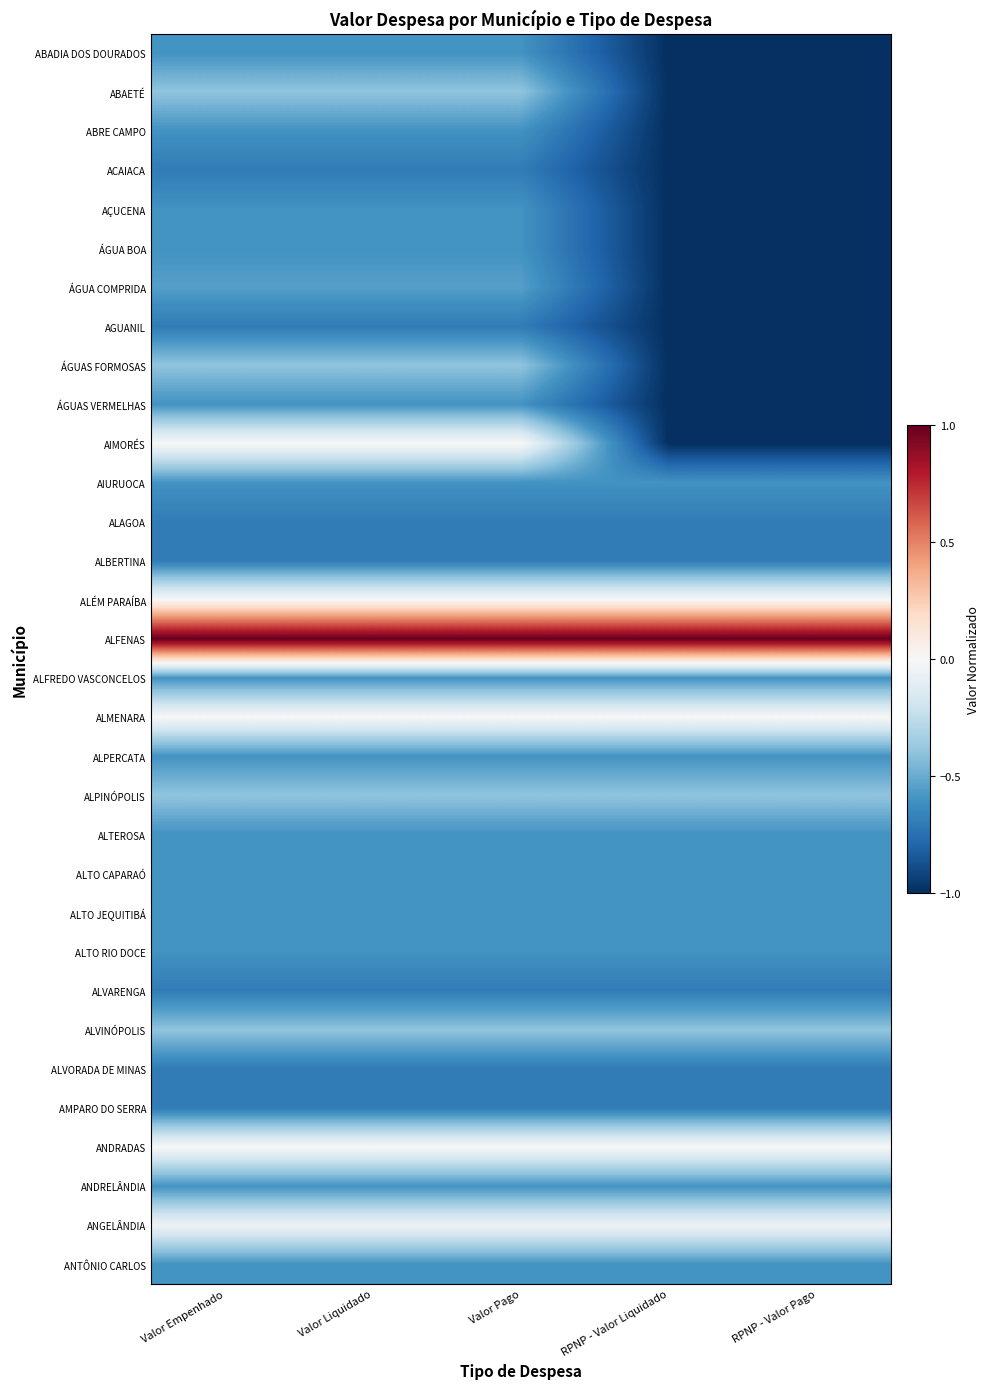

Between RPNP - Valor Pago and Valor Liquidado, which is larger?

Valor Liquidado